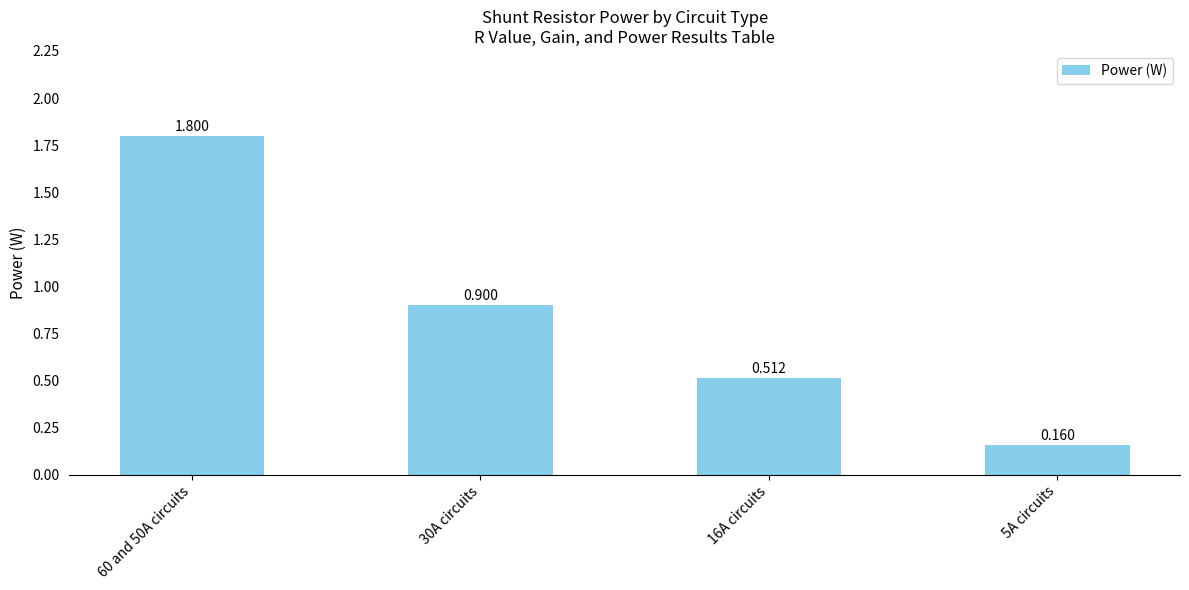

What is the change in value from 16A circuits to 5A circuits?

-0.4